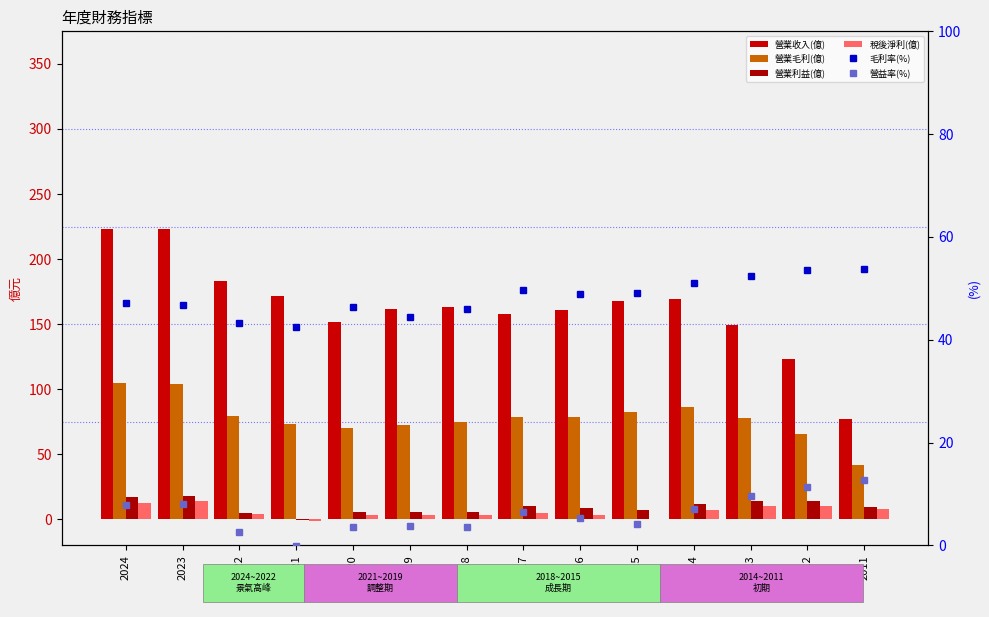

Between 2011 and 2024, which is larger?

2024